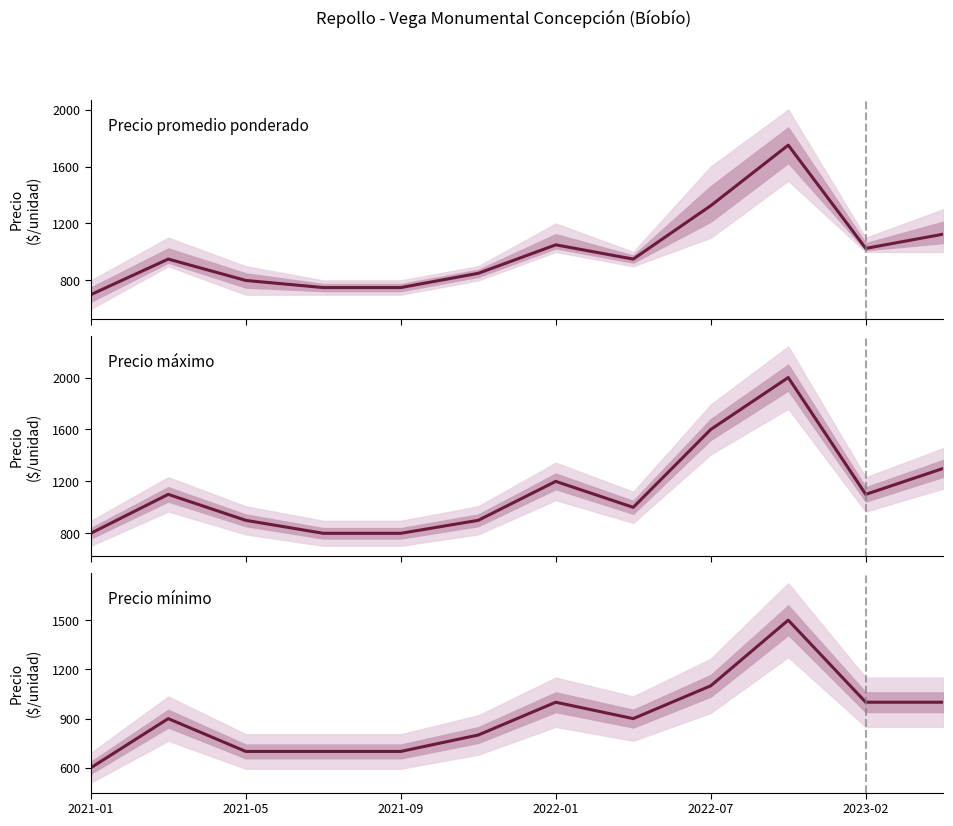

How many values in the Precio máximo series exceed 1100?

4